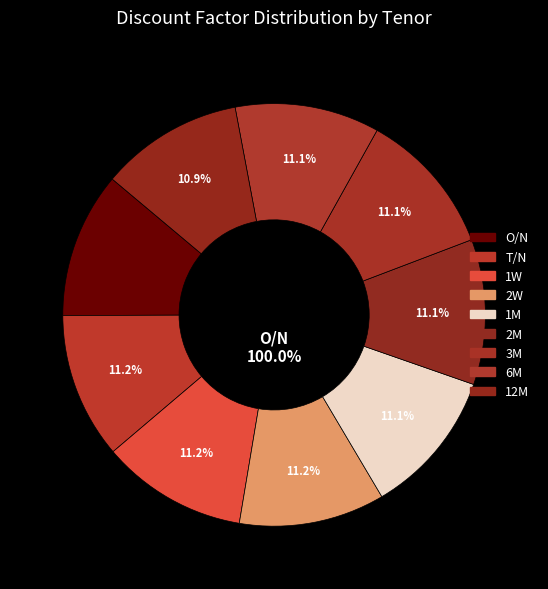

To the nearest percent, what portion does 1M represent?

11%